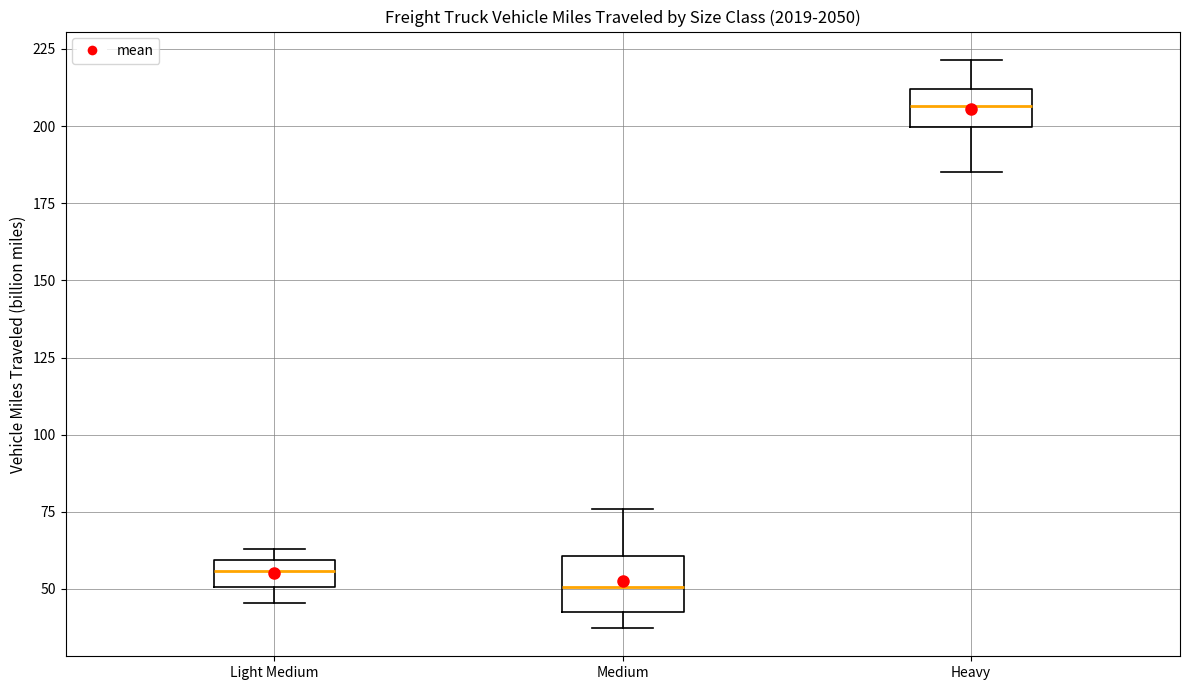

Reading left to right, read every box against the y-axis: the position of its median line, the range the box covers, and the ends of its whiskers. The values are not printed on the chart, so give them approximately, as read against the axis.

Light Medium: median 55, box 50 to 60, whiskers 45 to 65
Medium: median 50, box 45 to 60, whiskers 35 to 75
Heavy: median 205, box 200 to 210, whiskers 185 to 220